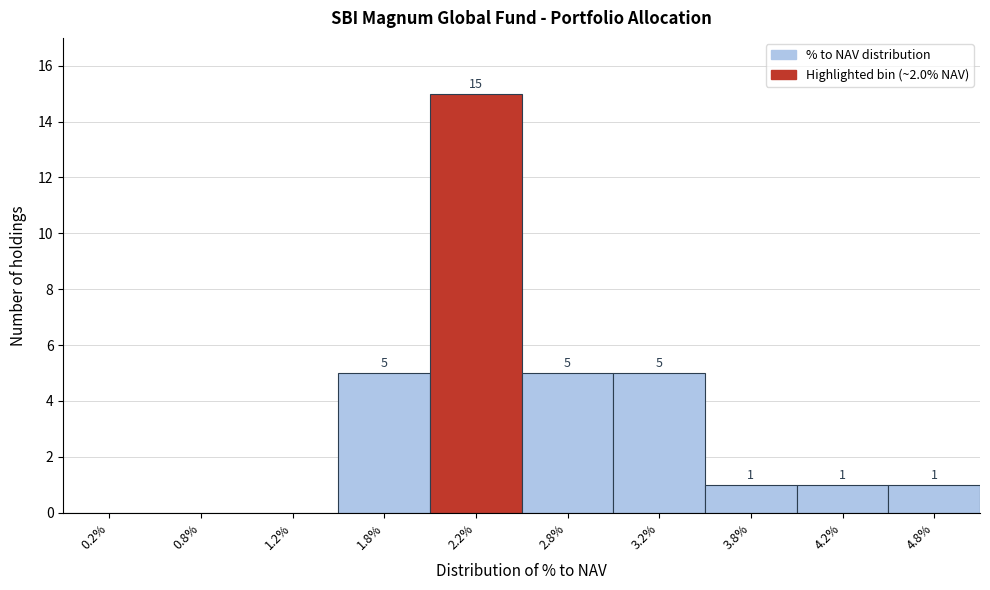

Over which range of the x-axis is the bar tallest?

2.0 to 2.5